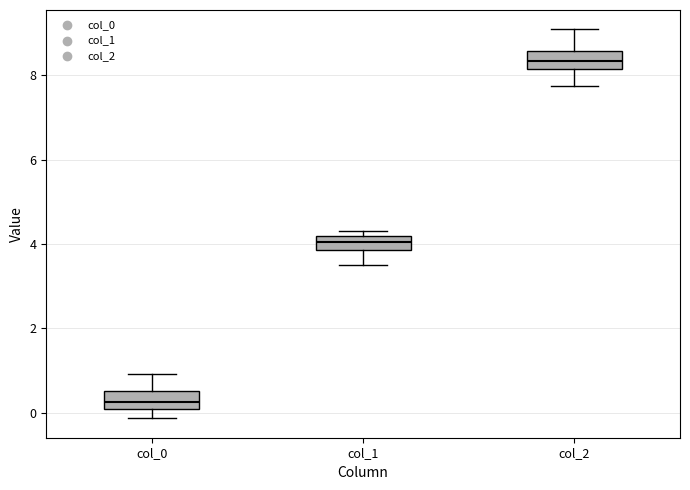

Which box has the lowest median line?

col_0